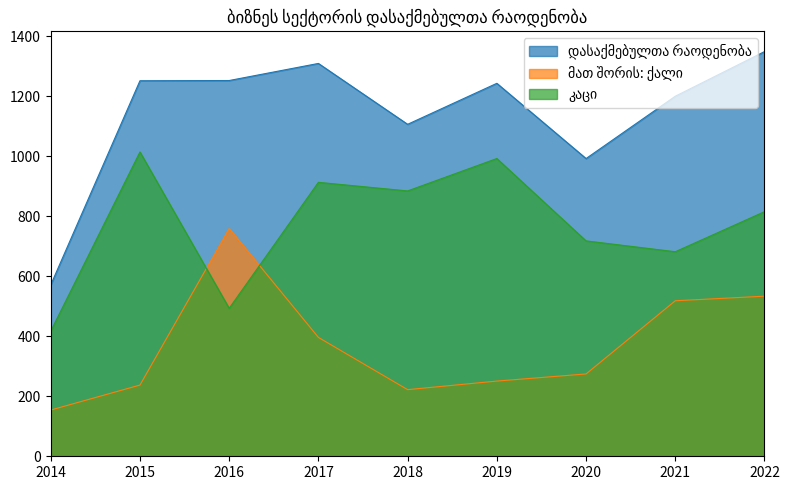

Where does the მათ შორის: ქალი series first go above 274?

2016